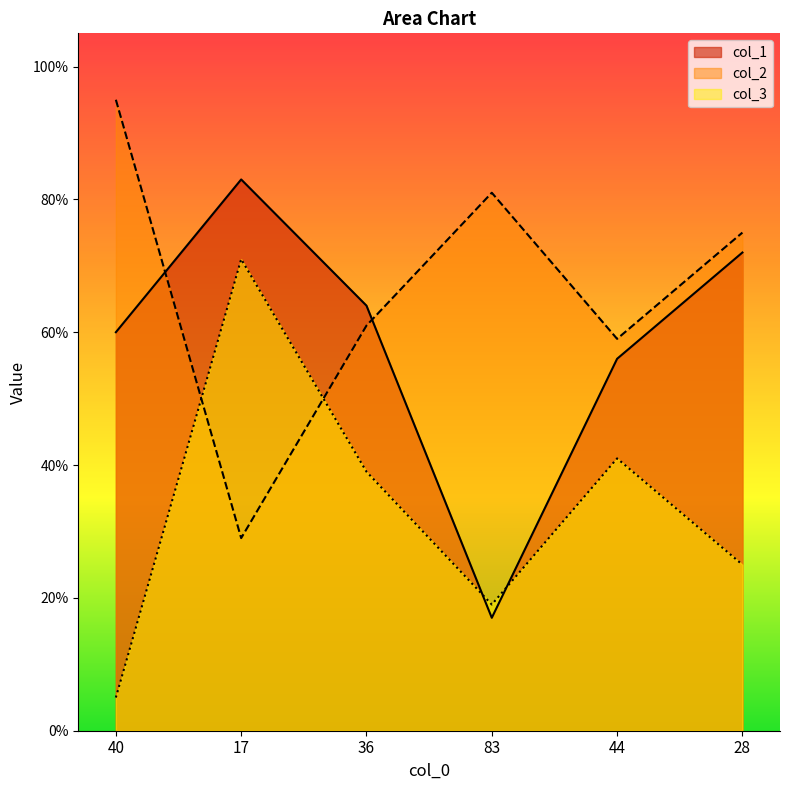

Where do col_3 and col_2 first cross each other?

40 and 17